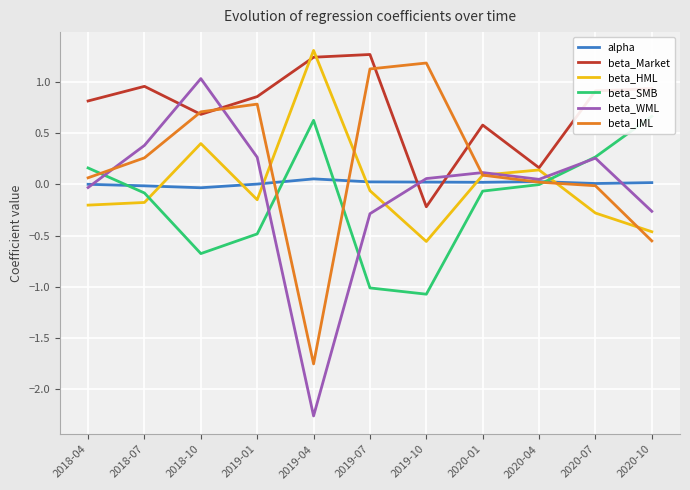

What is the value of the beta_IML point at the 4th from the left?

0.8